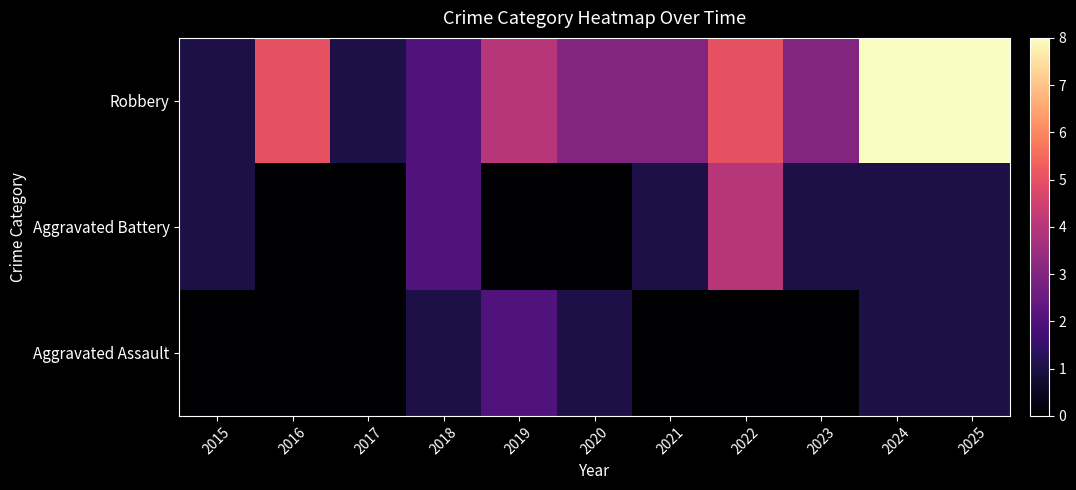

Which category has the highest value across all series?

2024